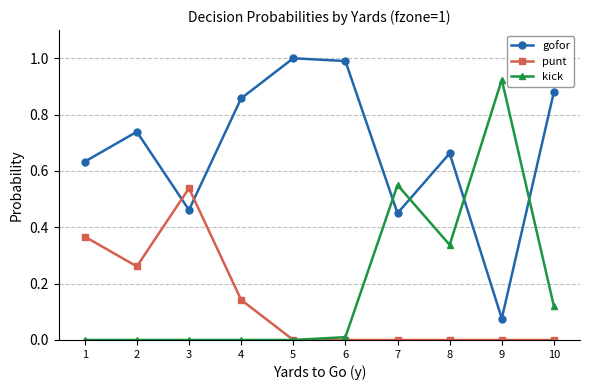

Which series changed the most between 1 and 10?

punt